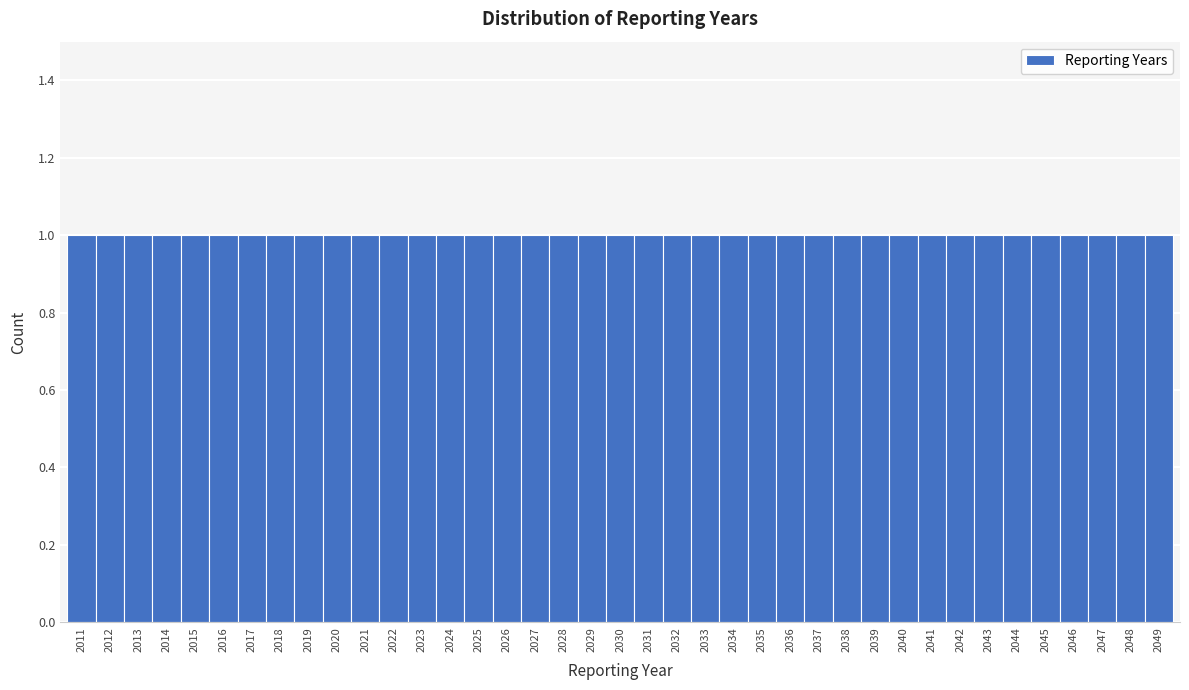

What is the height of the bar covering 2013.5 to 2014.5 on the x-axis? The values are not printed on the chart, so give them approximately, as read against the axis.

1